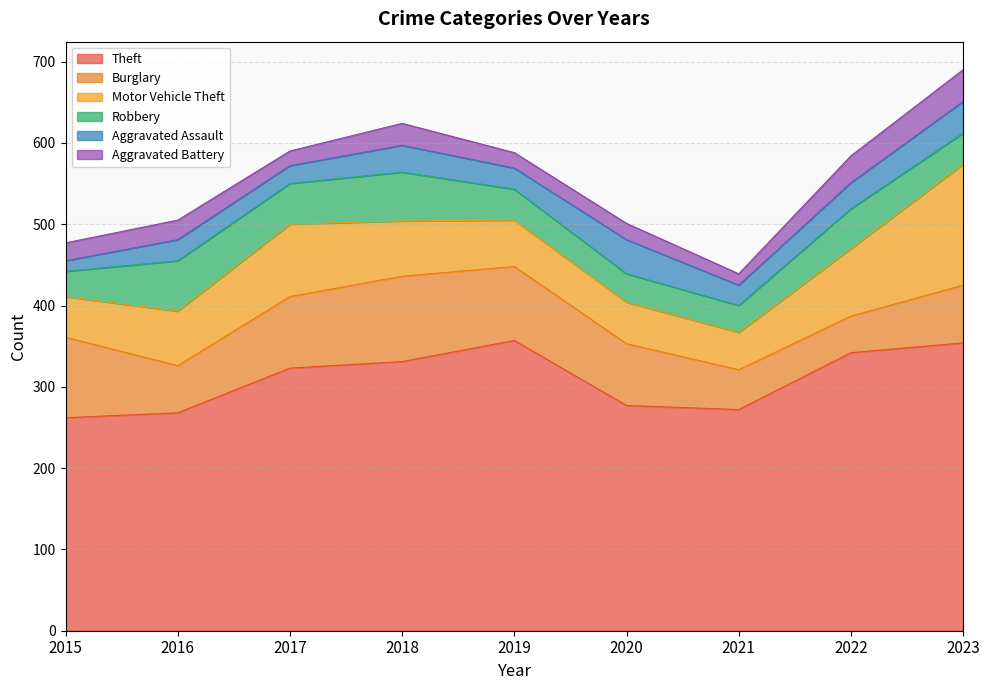

Reading left to right, what are all the values shown in this chart?

Theft: 2015=262	2016=268	2017=323	2018=331	2019=357	2020=277	2021=272	2022=342	2023=354
Burglary: 2015=99	2016=58	2017=88	2018=105	2019=91	2020=76	2021=49	2022=45	2023=71
Motor Vehicle Theft: 2015=50	2016=67	2017=89	2018=68	2019=57	2020=51	2021=46	2022=83	2023=149
Robbery: 2015=31	2016=62	2017=50	2018=60	2019=38	2020=35	2021=33	2022=49	2023=38
Aggravated Assault: 2015=13	2016=26	2017=22	2018=33	2019=26	2020=42	2021=25	2022=32	2023=39
Aggravated Battery: 2015=22	2016=24	2017=18	2018=27	2019=19	2020=20	2021=14	2022=33	2023=39